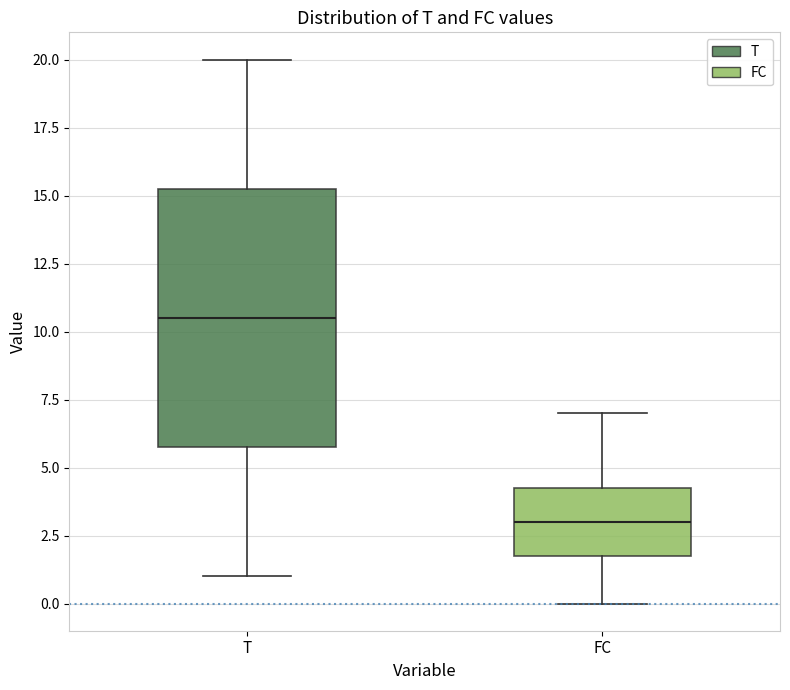

Reading left to right, transcribe this box plot: for each box, give where its median line is, the range the box spans, and where its two whiskers end, as read against the y-axis. The values are not printed on the chart, so give them approximately, as read against the axis.

T: median 10.5, box 6.0 to 15.5, whiskers 1.0 to 20.0
FC: median 3.0, box 2.0 to 4.5, whiskers 0.0 to 7.0